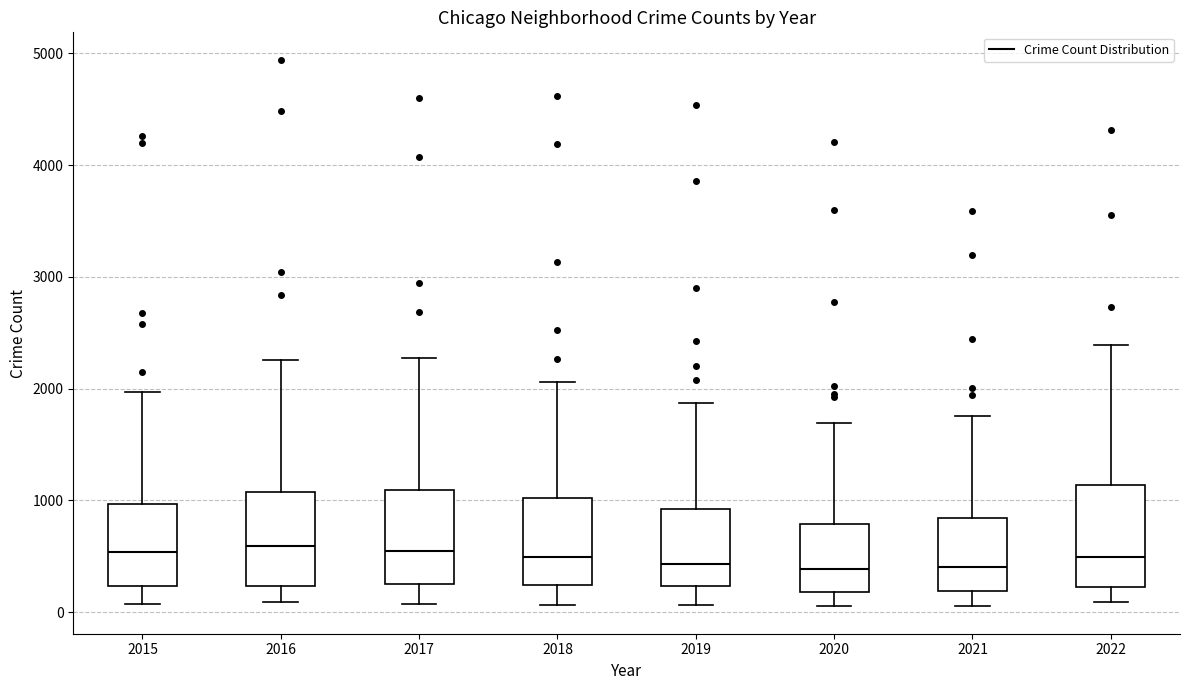

Reading left to right, transcribe this box plot: for each box, give where its median line is, the range the box spans, and where its two whiskers end, as read against the y-axis. The values are not printed on the chart, so give them approximately, as read against the axis.

2015: median 500, box 200 to 1000, whiskers 100 to 2000
2016: median 600, box 200 to 1100, whiskers 100 to 2300
2017: median 600, box 300 to 1100, whiskers 100 to 2300
2018: median 500, box 200 to 1000, whiskers 100 to 2100
2019: median 400, box 200 to 900, whiskers 100 to 1900
2020: median 400, box 200 to 800, whiskers 100 to 1700
2021: median 400, box 200 to 800, whiskers 100 to 1800
2022: median 500, box 200 to 1100, whiskers 100 to 2400